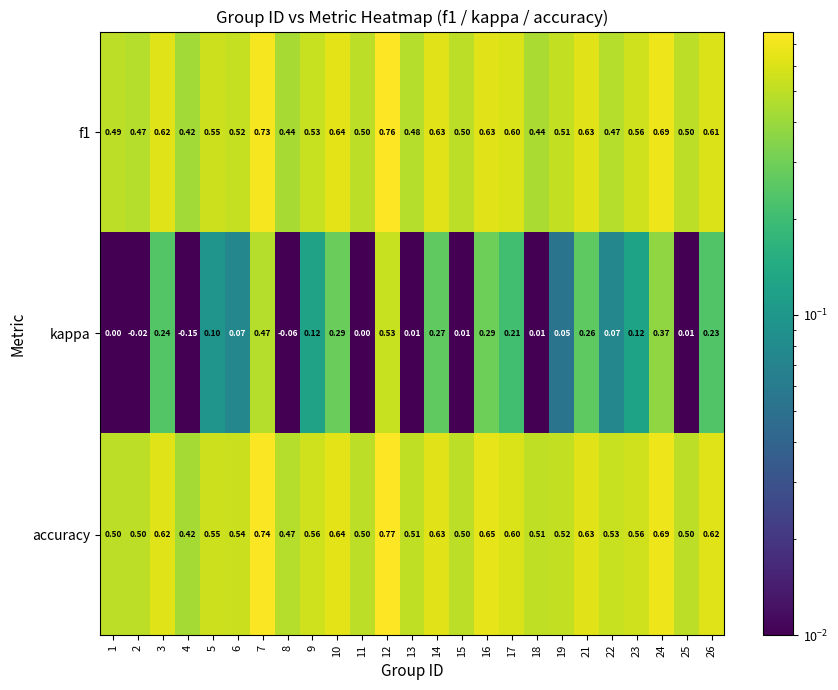

Is the value of accuracy at 11 greater than the value of kappa at 24?

Yes